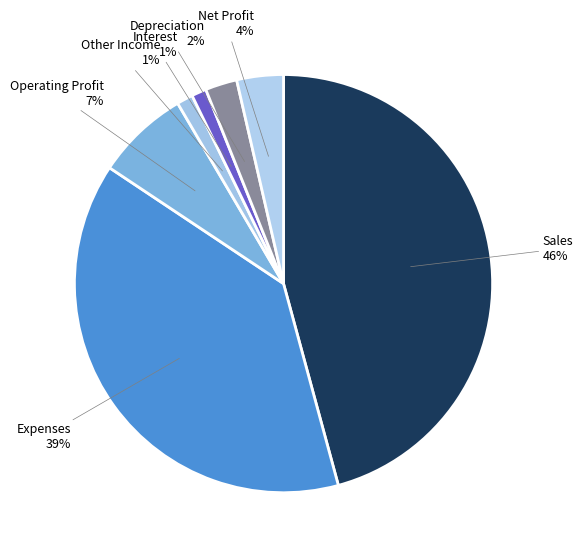

Count the number of slices in the pie.

7